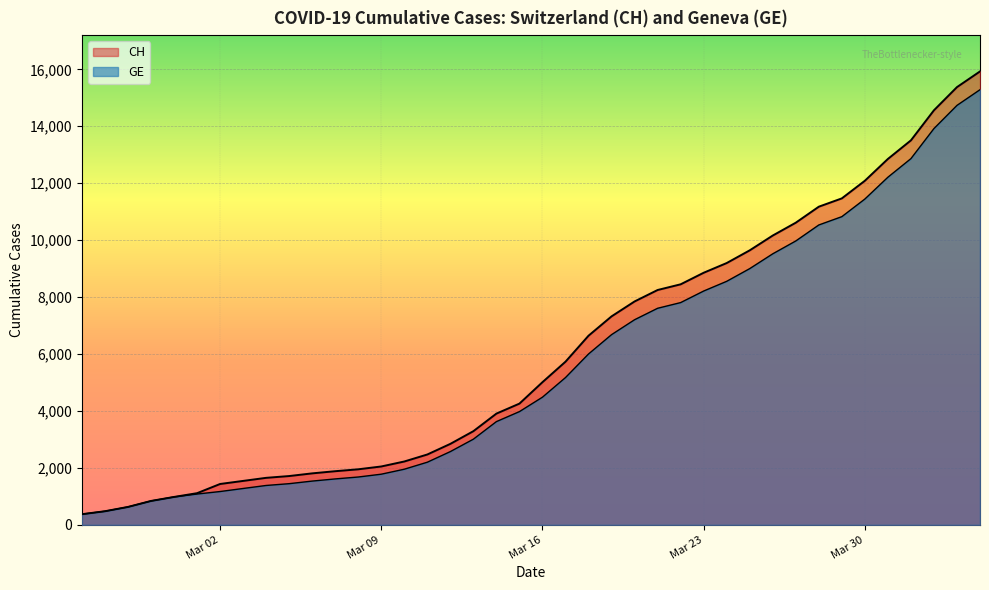

Where does the CH series first go above 5012?

2020-03-17